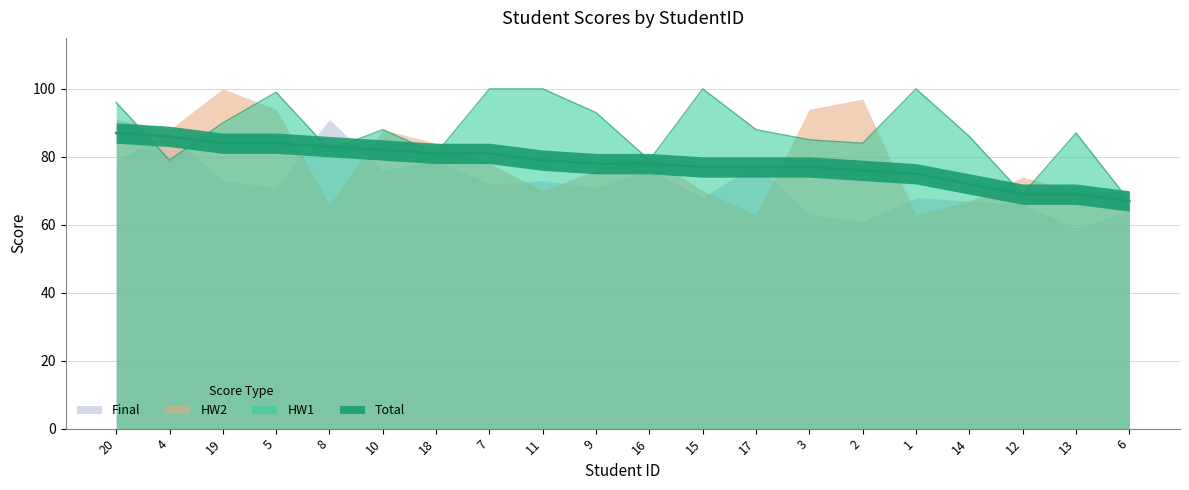

At which category does the chart reach its peak across all series?

7